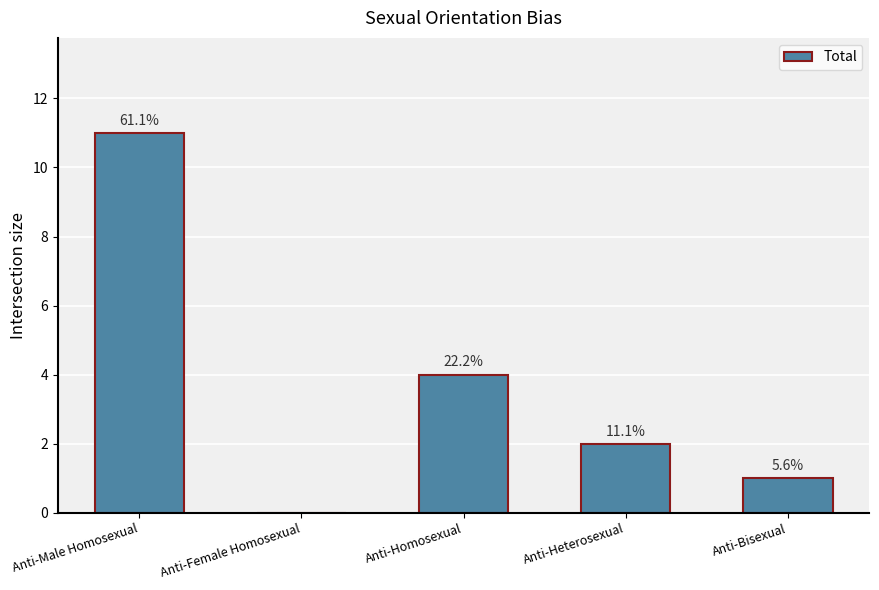

Reading right to left, what are all the values shown in this chart?

1	2	4	0	11